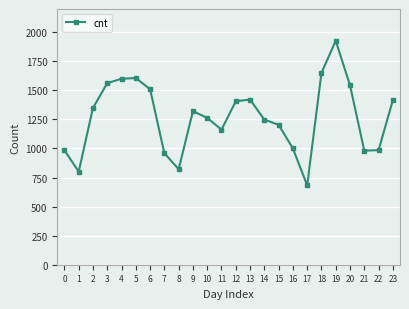

What is the difference between the maximum and minimum values?

1244